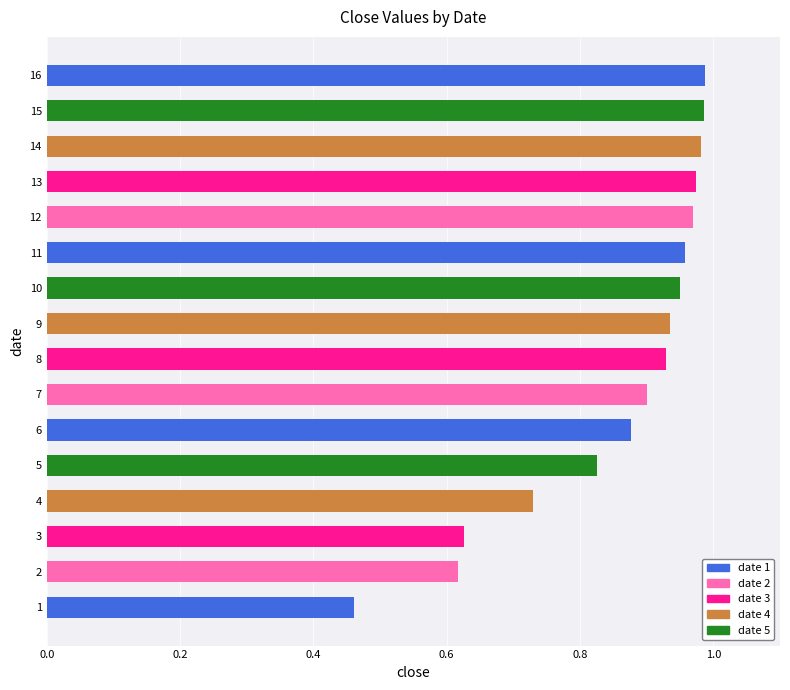

Rank the categories by value from lowest to highest.

1, 2, 3, 4, 5, 6, 7, 8, 9, 10, 11, 12, 13, 14, 15, 16